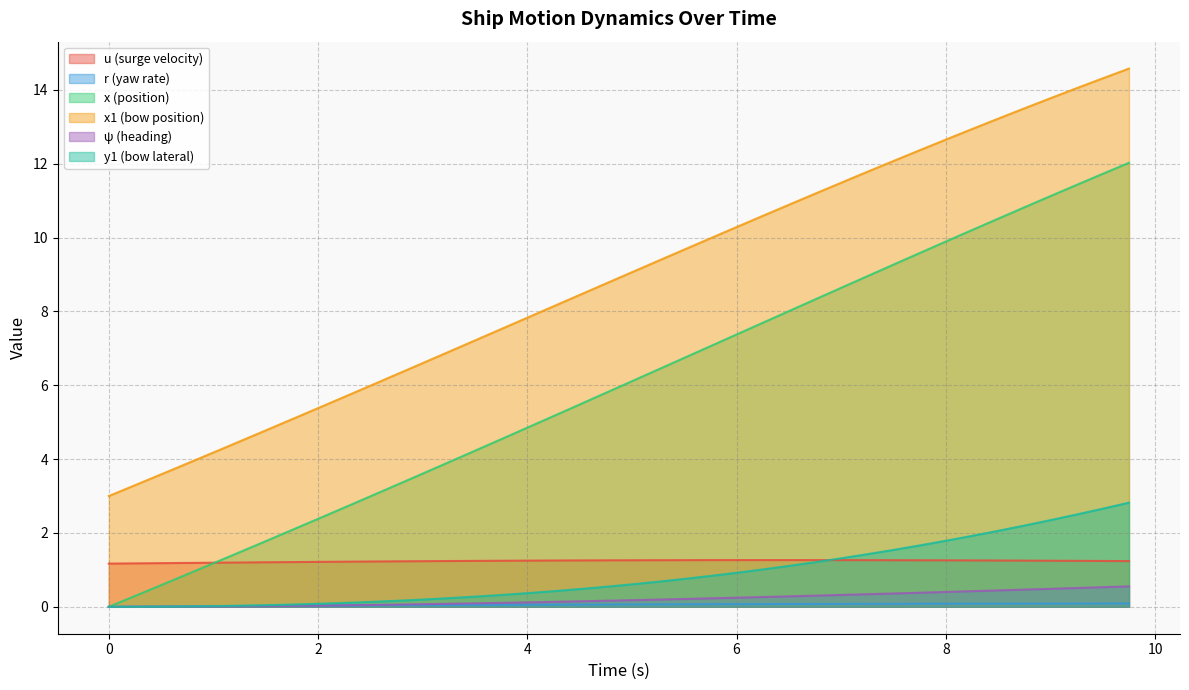

What is the difference between the highest and lowest values at 0?

3.0